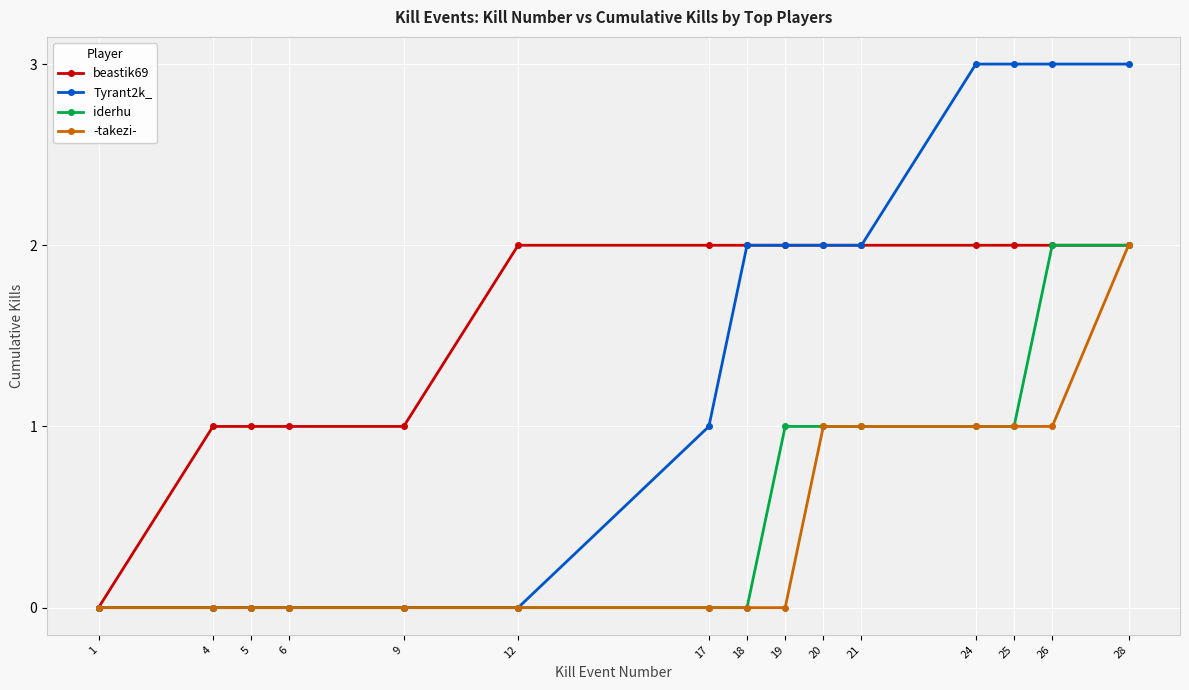

Reading left to right, extract all data points from this chart.

beastik69: 0	1	1	1	1	2	2	2	2	2	2	2	2	2	2
Tyrant2k_: 0	0	0	0	0	0	1	2	2	2	2	3	3	3	3
iderhu: 0	0	0	0	0	0	0	0	1	1	1	1	1	2	2
-takezi-: 0	0	0	0	0	0	0	0	0	1	1	1	1	1	2